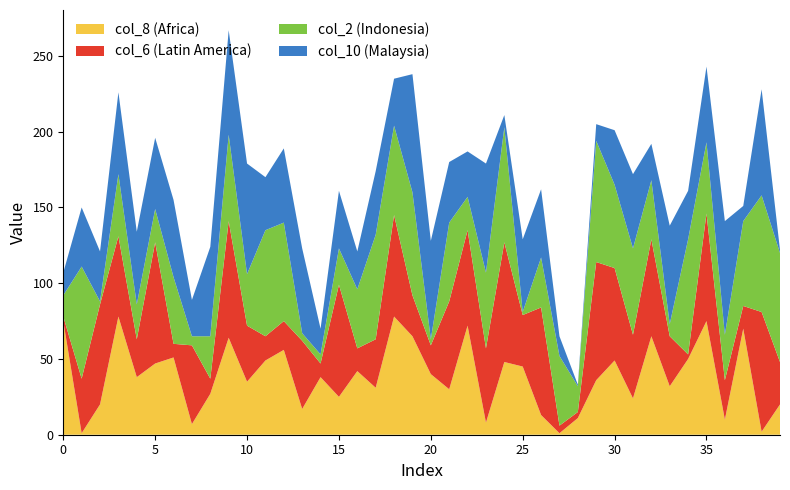

True or false: col_8 (Africa) has a value of 49 at 30.

True